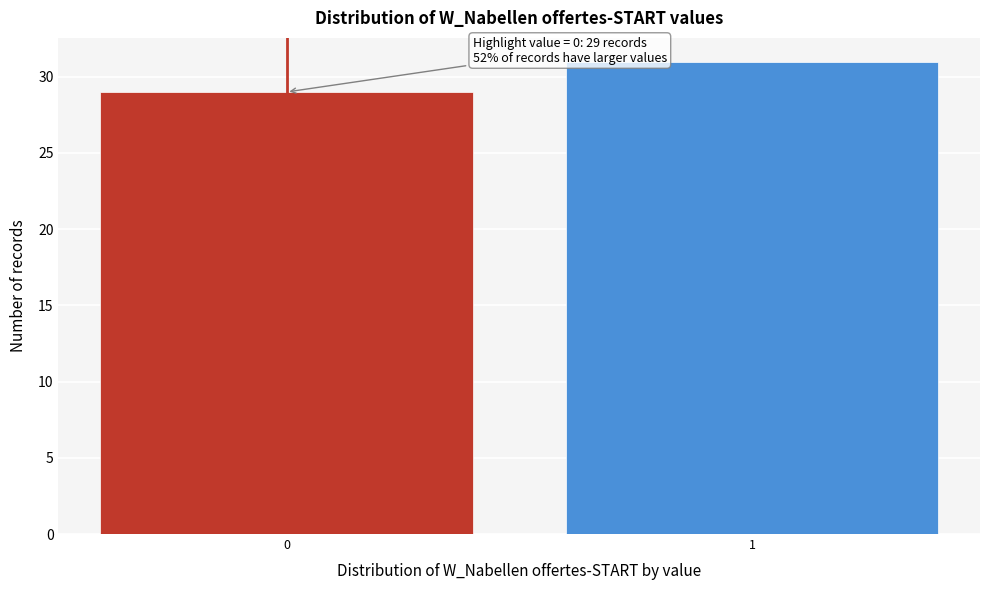

Reading left to right, list all the values displayed in this chart.

29	31